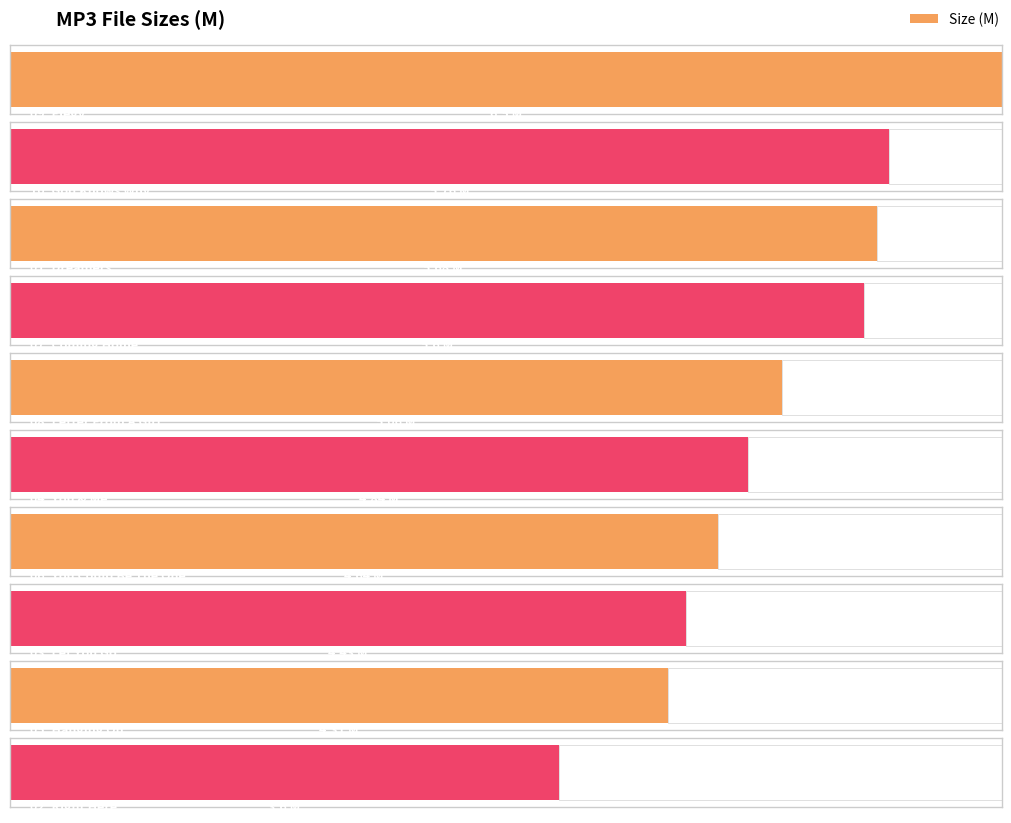

What is the change in value from 10. God Knows Why.mp3 to 08. Letter From A Girl.mp3?

-0.7